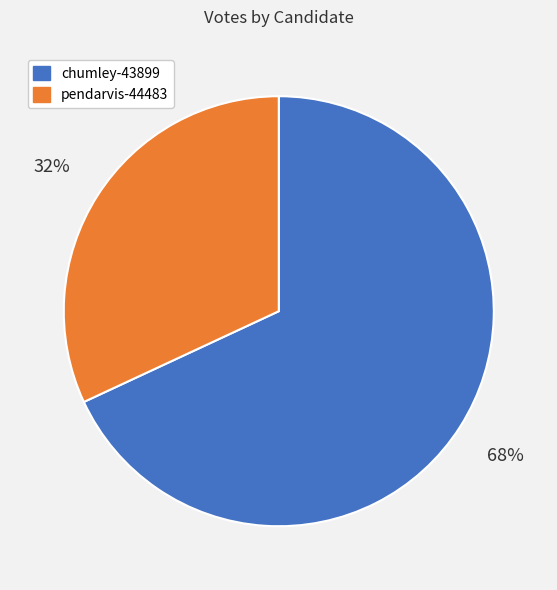

Is the sum of pendarvis-44483 and chumley-43899 greater than half?

Yes